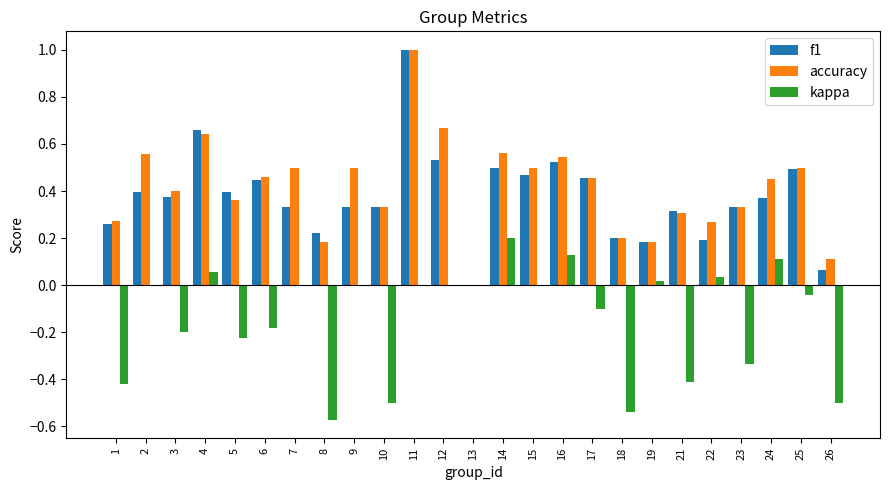

Is it true that kappa equals -0.1 at 17?

True